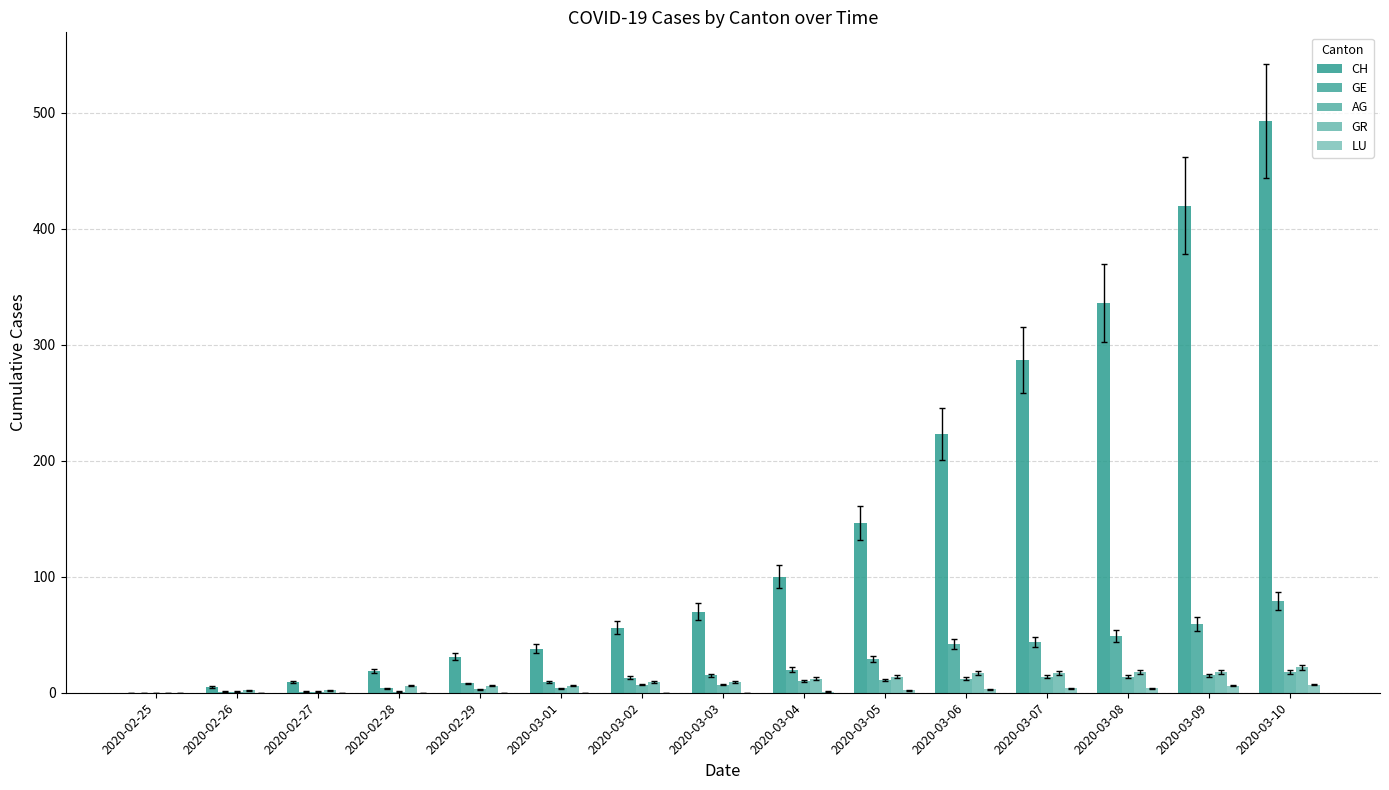

What is the difference between the AG values at 2020-02-29 and 2020-03-09?

12